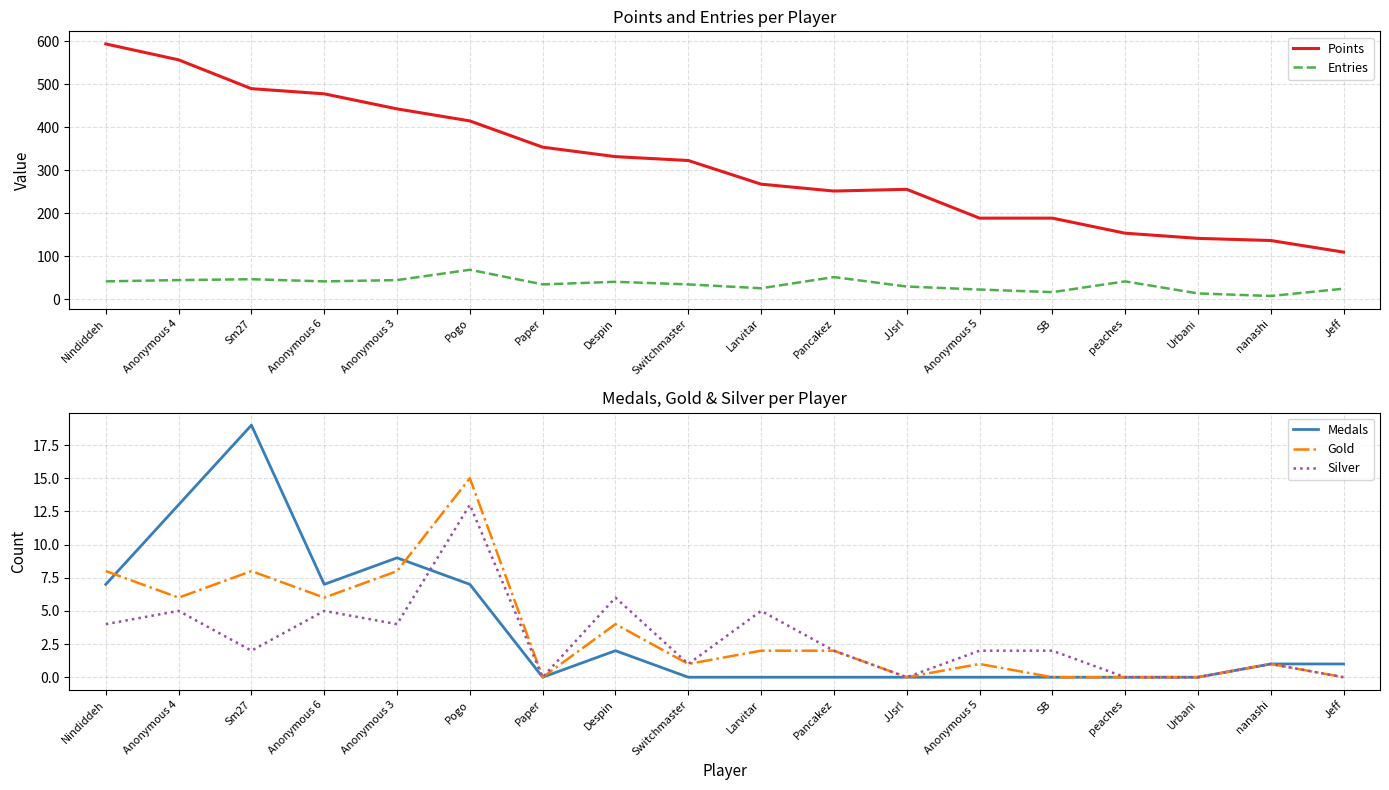

Which has a higher value, Pancakez or Urbani?

Pancakez